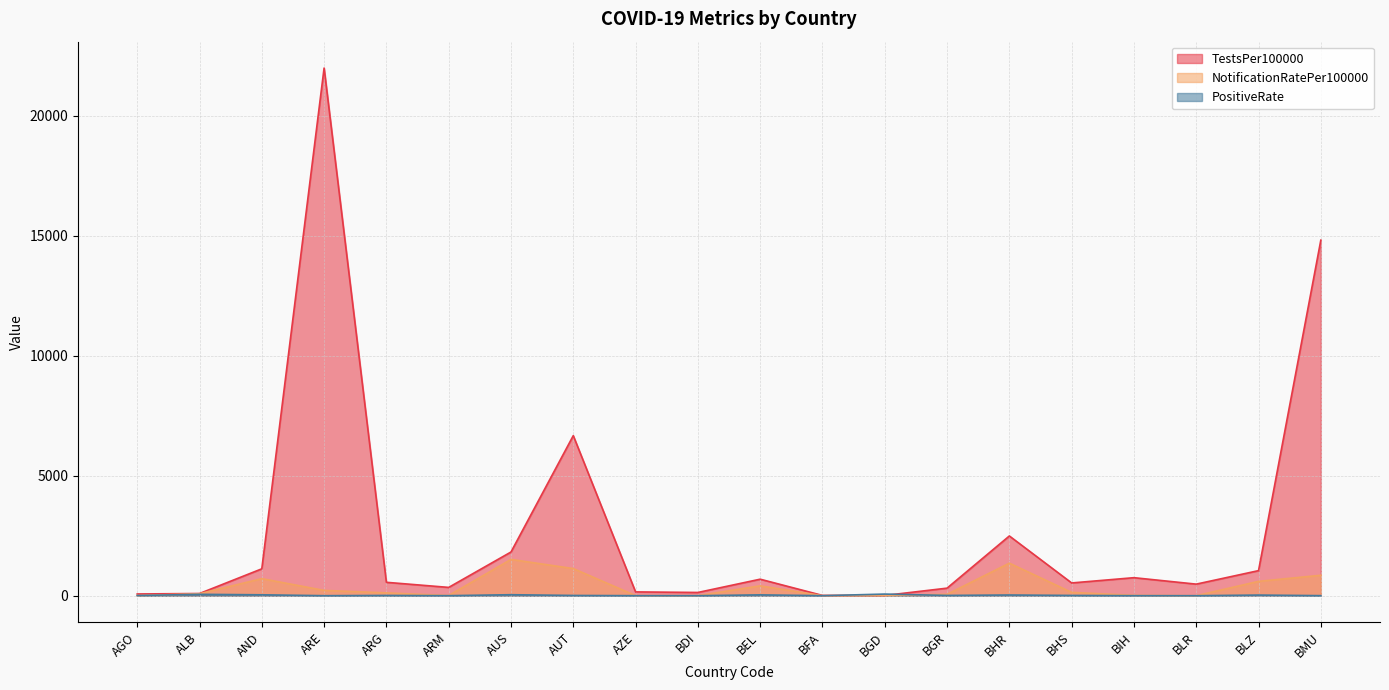

Reading left to right, what are all the values shown in this chart?

TestsPer100000: 72.1	91.3	1120.8	21997.1	558.2	346.0	1821.7	6673.1	158.7	134.7	688.0	11.8	10.0	315.0	2490.3	531.8	751.2	482.2	1045.0	14821.5
NotificationRatePer100000: 4.6	81.7	711.0	221.0	117.8	6.7	1512.9	1130.8	3.8	1.7	410.8	0.7	9.0	56.9	1356.1	138.8	14.2	0.0	598.1	852.0
PositiveRate: 6.4	57.3	37.5	0.5	10.1	1.4	41.3	10.0	0.9	0.4	34.8	0.0	67.9	11.1	29.2	10.6	1.1	0.0	26.2	2.1